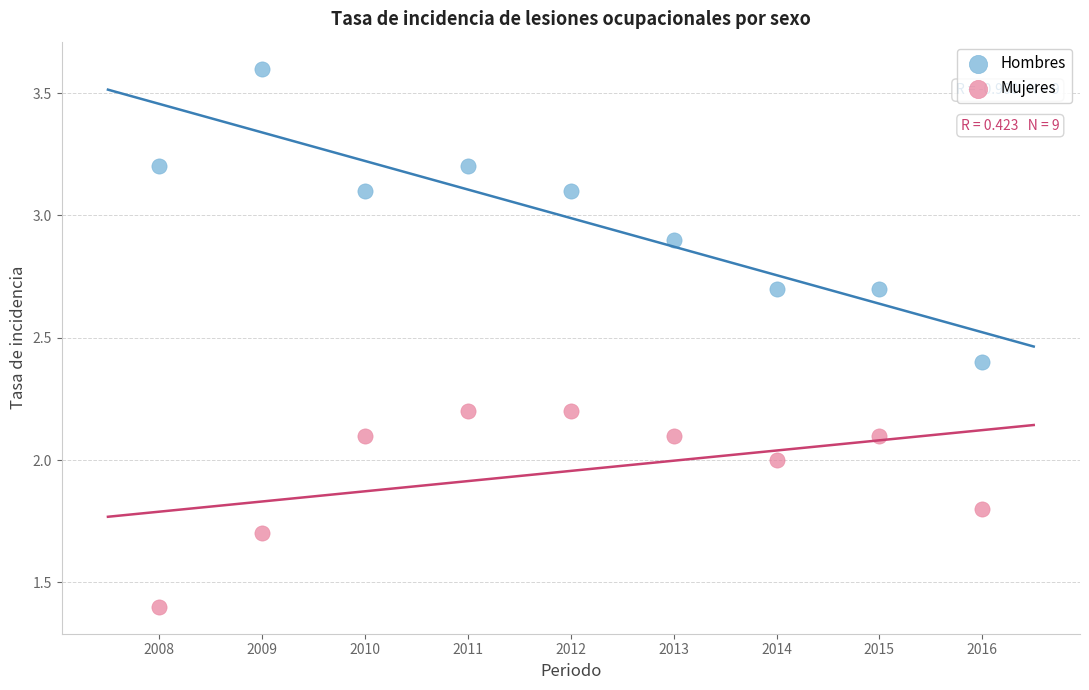

What are all the series names shown in the legend?

Hombres, Mujeres